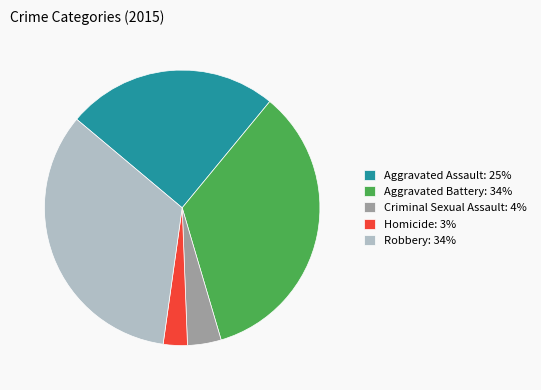

How many slices are in this pie chart?

5